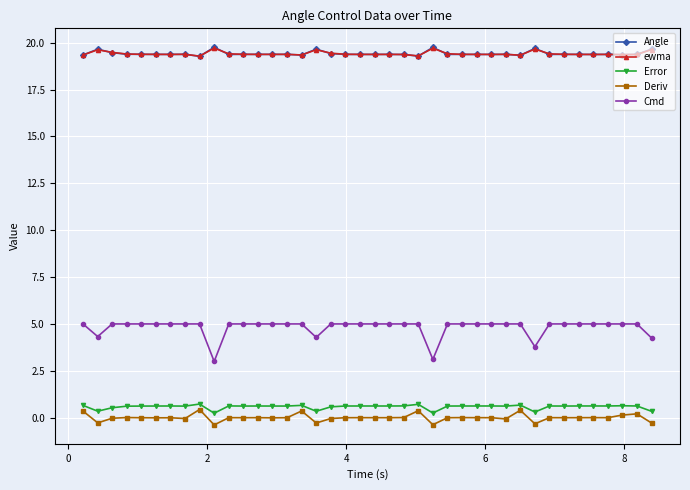

Does the chart display data point markers on the line(s)?

Yes